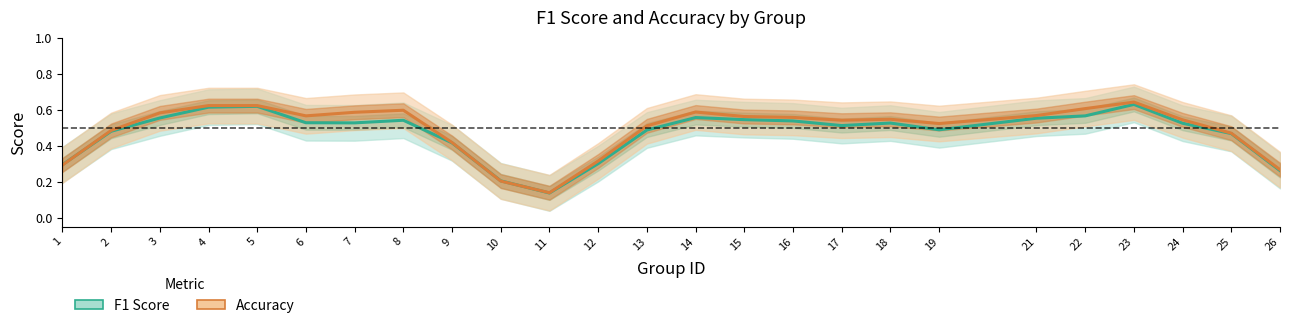

True or false: Accuracy and F1 Score cross at least once.

True